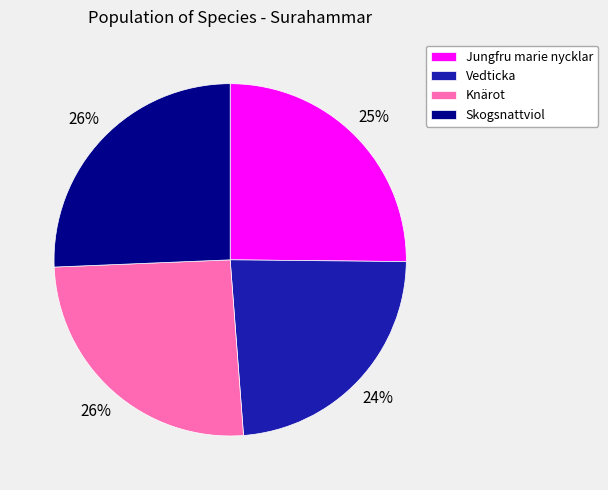

Is there any slice that represents more than half of the pie?

No